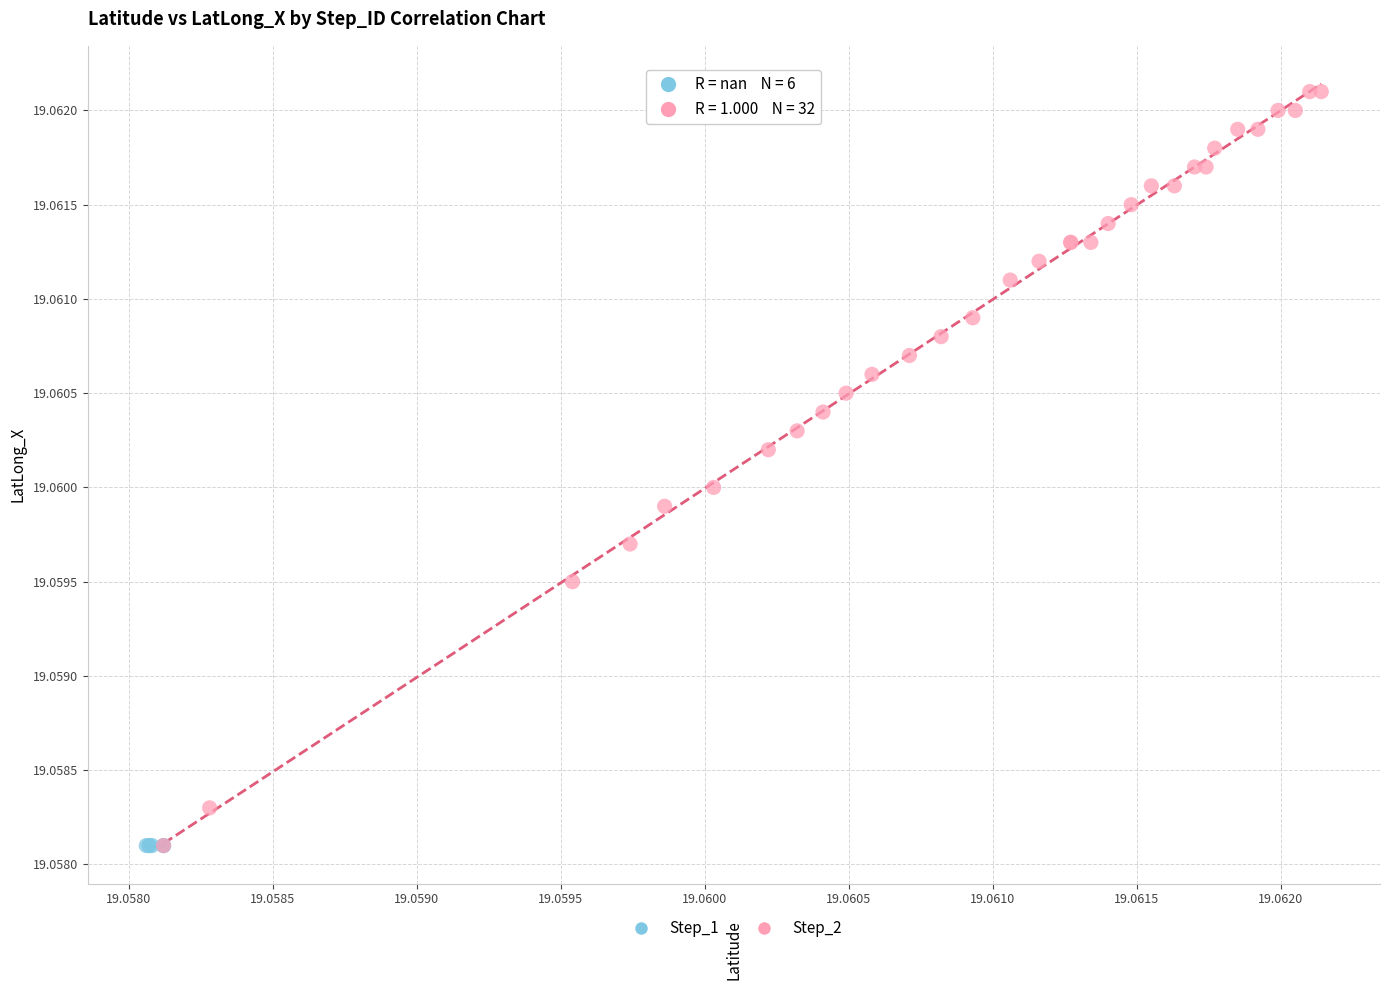

Which series reaches the maximum Y coordinate?

Step_2